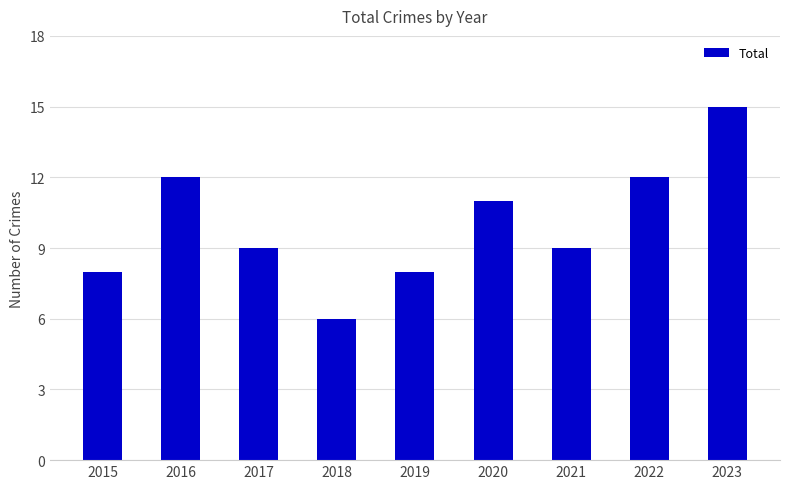

Read the value at 2015.

8